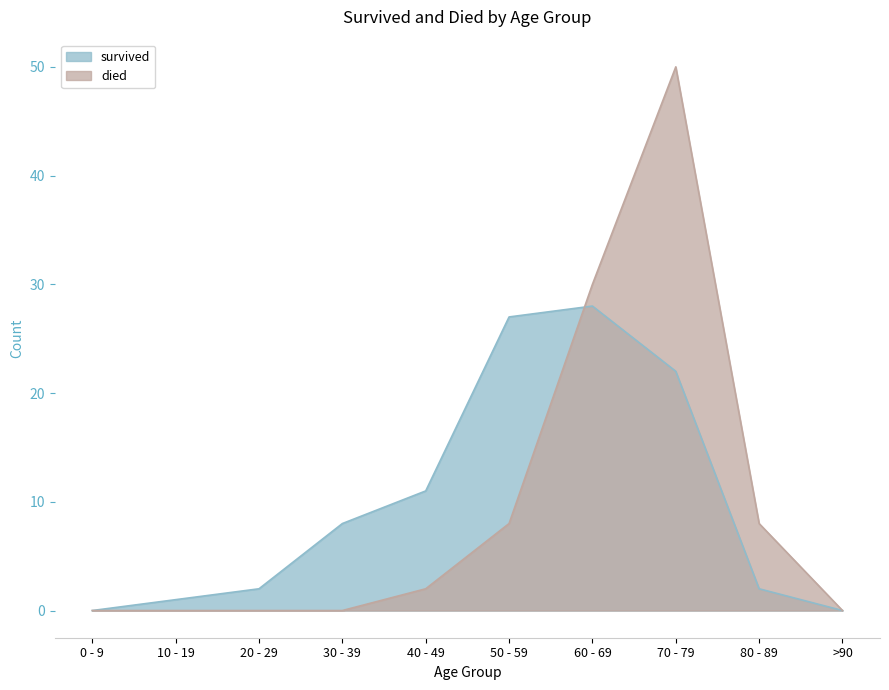

What is the difference between the second highest and second lowest values in the survived series?

27